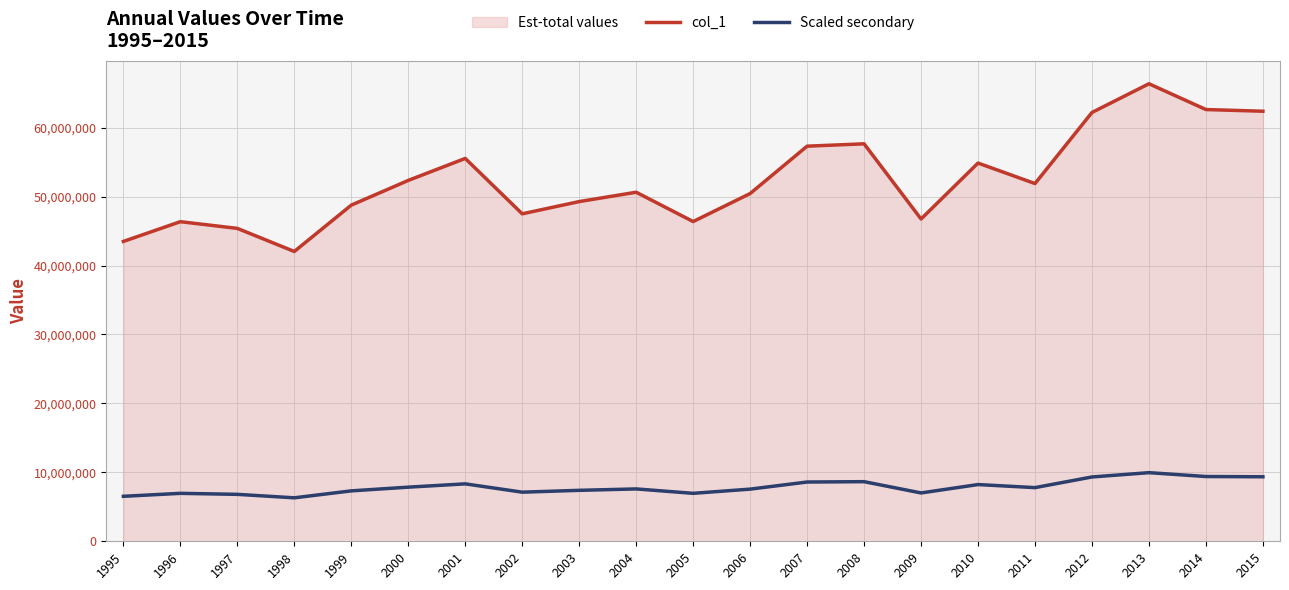

At how many categories does at least one series exceed 62226297?

3